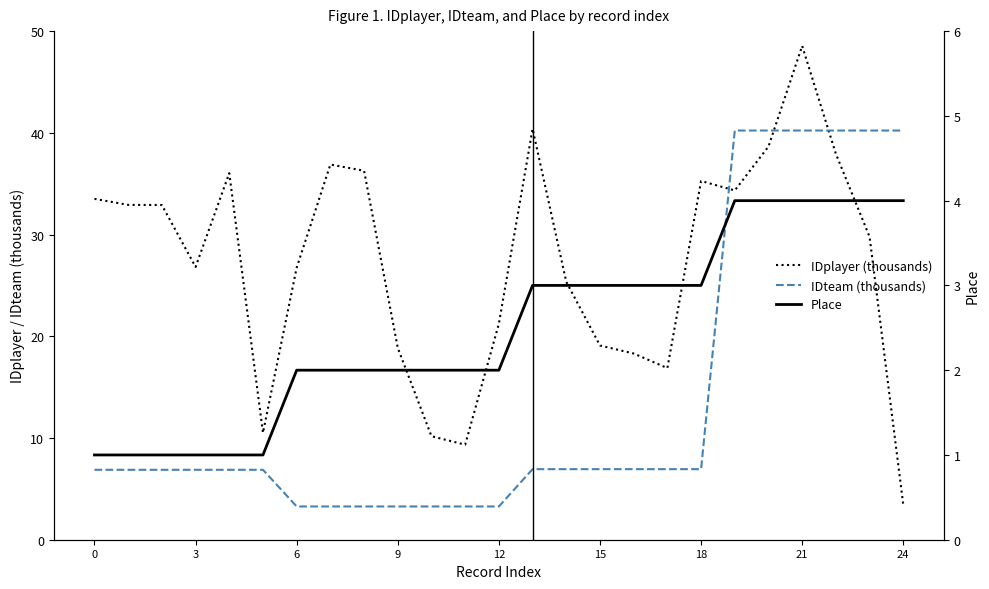

Reading left to right, extract all data points from this chart.

IDplayer (thousands): 33.5	32.9	32.9	26.8	36.0	10.5	26.7	36.9	36.3	18.9	10.2	9.3	21.2	40.4	25.4	19.1	18.3	16.9	35.3	34.3	38.7	48.5	37.9	29.8	3.4
IDteam (thousands): 6.9	6.9	6.9	6.9	6.9	6.9	3.3	3.3	3.3	3.3	3.3	3.3	3.3	6.9	6.9	6.9	6.9	6.9	6.9	40.2	40.2	40.2	40.2	40.2	40.2
Place: 1.0	1.0	1.0	1.0	1.0	1.0	2.0	2.0	2.0	2.0	2.0	2.0	2.0	3.0	3.0	3.0	3.0	3.0	3.0	4.0	4.0	4.0	4.0	4.0	4.0